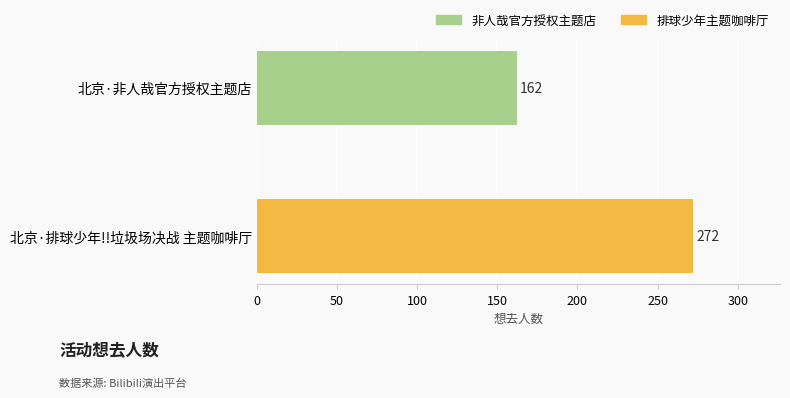

What is the value of the 1st bar from the top?

162